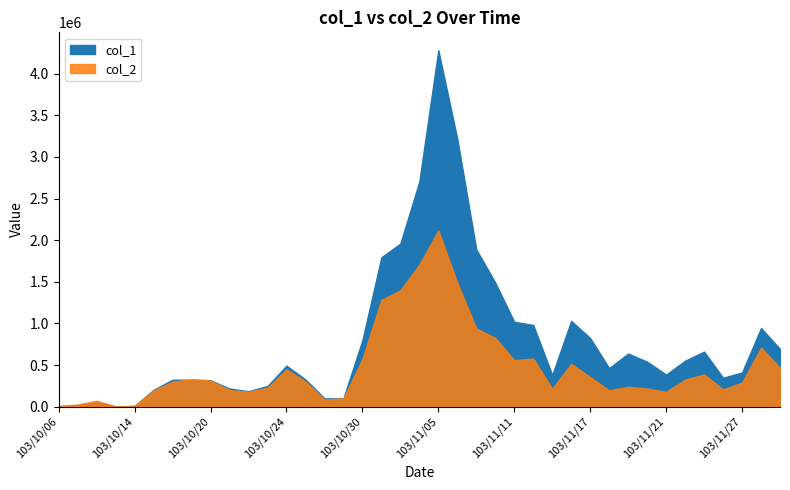

Reading right to left, transcribe all the data shown in this chart.

col_1: 103/12/01=693000	103/11/28=944000	103/11/27=410000	103/11/26=347000	103/11/25=661000	103/11/24=552000	103/11/21=385000	103/11/20=540000	103/11/19=637000	103/11/18=463000	103/11/17=823000	103/11/14=1031000	103/11/13=380000	103/11/12=981000	103/11/11=1019000	103/11/10=1490000	103/11/07=1889000	103/11/06=3217000	103/11/05=4283000	103/11/04=2704000	103/11/03=1959000	103/10/31=1794000	103/10/30=797000	103/10/29=100000	103/10/28=100000	103/10/27=326000	103/10/24=492000	103/10/23=248000	103/10/22=185000	103/10/21=217000	103/10/20=317000	103/10/17=323000	103/10/16=323000	103/10/15=202000	103/10/14=8000	103/10/09=3000	103/10/08=52000	103/10/07=17000	103/10/06=5000
col_2: 103/12/01=465650	103/11/28=708150	103/11/27=288500	103/11/26=206560	103/11/25=386870	103/11/24=324530	103/11/21=176790	103/11/20=217600	103/11/19=238900	103/11/18=195500	103/11/17=355250	103/11/14=513760	103/11/13=215000	103/11/12=577380	103/11/11=558050	103/11/10=825270	103/11/07=938540	103/11/06=1487340	103/11/05=2116010	103/11/04=1706320	103/11/03=1396980	103/10/31=1281360	103/10/30=571510	103/10/29=99500	103/10/28=86500	103/10/27=301980	103/10/24=449380	103/10/23=226520	103/10/22=178540	103/10/21=198810	103/10/20=313490	103/10/17=330690	103/10/16=300390	103/10/15=193960	103/10/14=7840	103/10/09=3620	103/10/08=70200	103/10/07=25480	103/10/06=6600